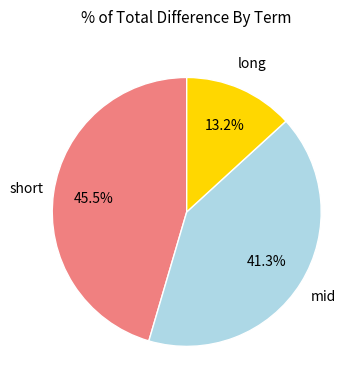

Is there a majority slice in this chart?

No